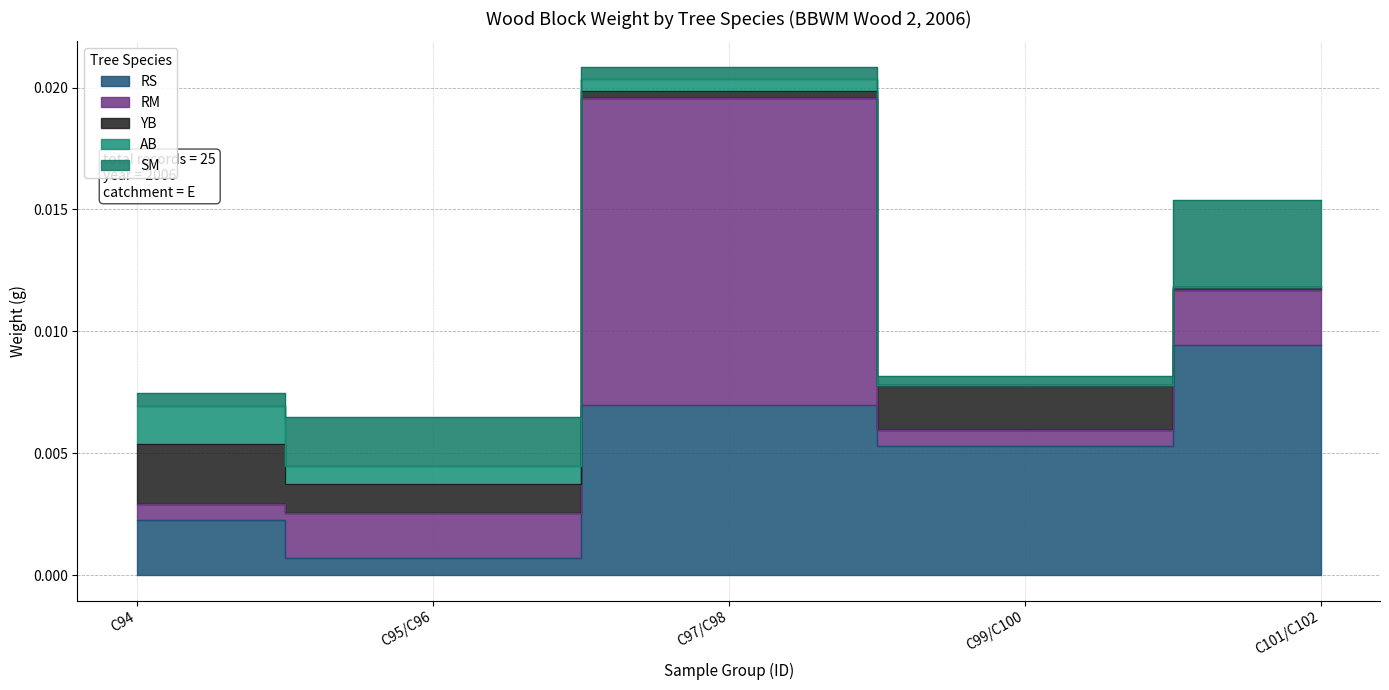

How many AB values are between 0 and 1?

5